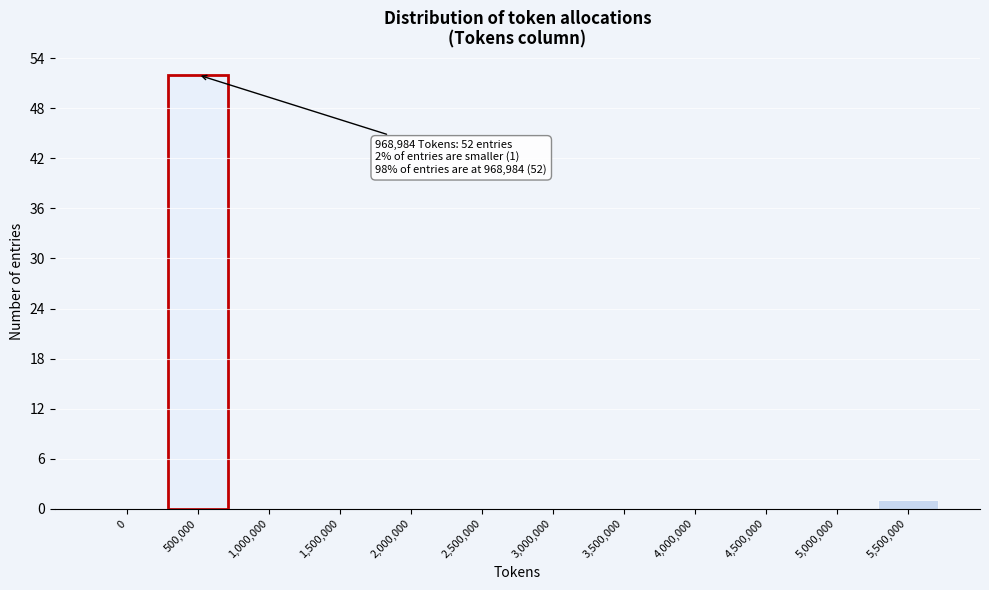

Reading left to right, transcribe all the data shown in this chart.

0=0	500,000=52	1,000,000=0	1,500,000=0	2,000,000=0	2,500,000=0	3,000,000=0	3,500,000=0	4,000,000=0	4,500,000=0	5,000,000=0	5,500,000=1